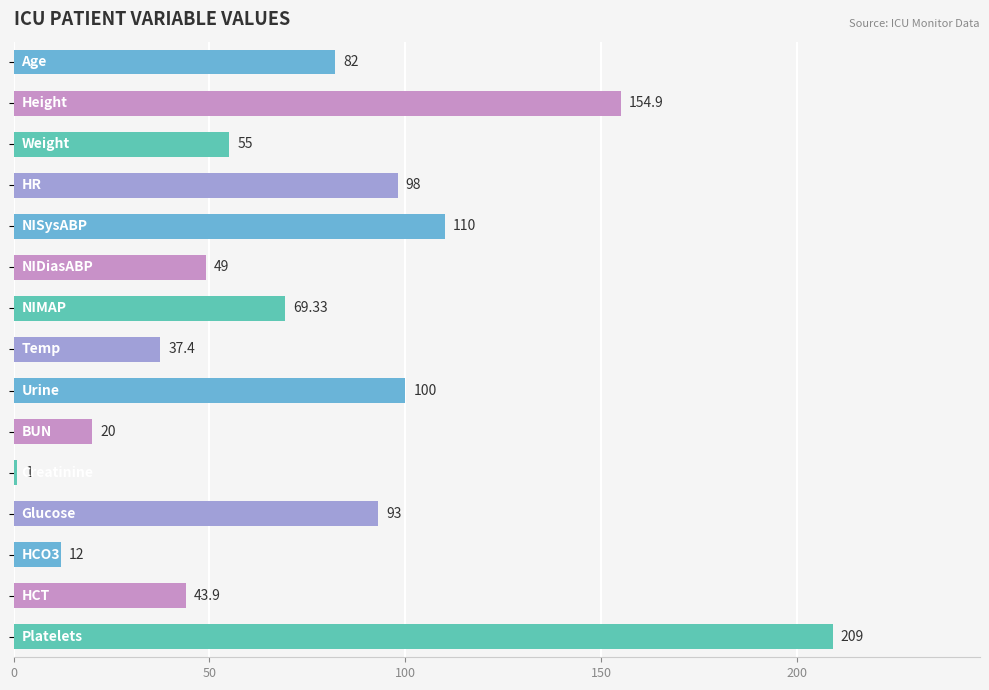

Are the bars horizontal?

Yes